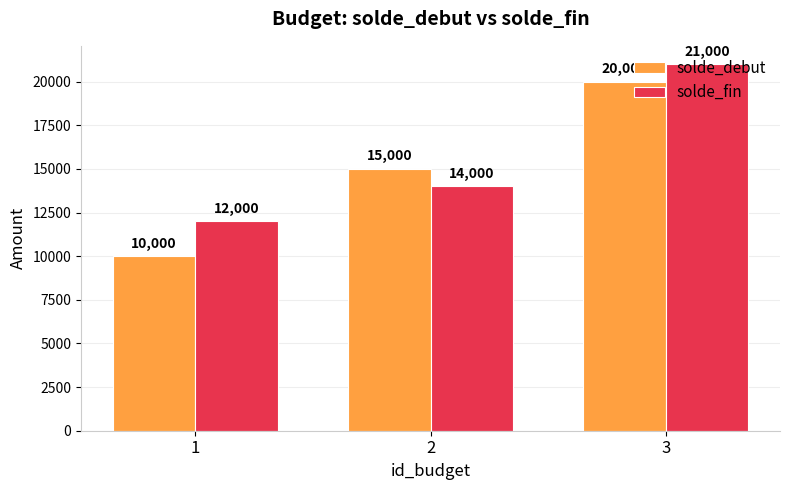

What is the approximate value of solde_fin at 2, to the nearest 50?

14000